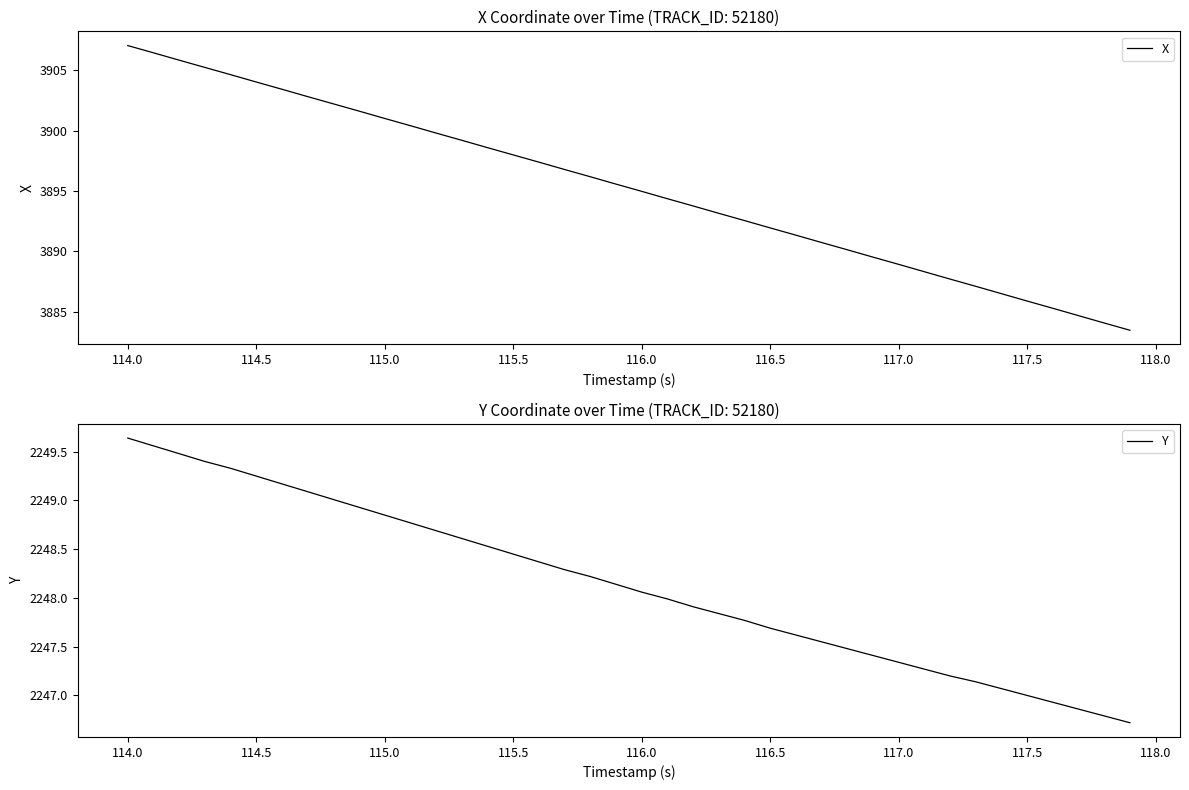

At which label does X reach its peak?

114.0